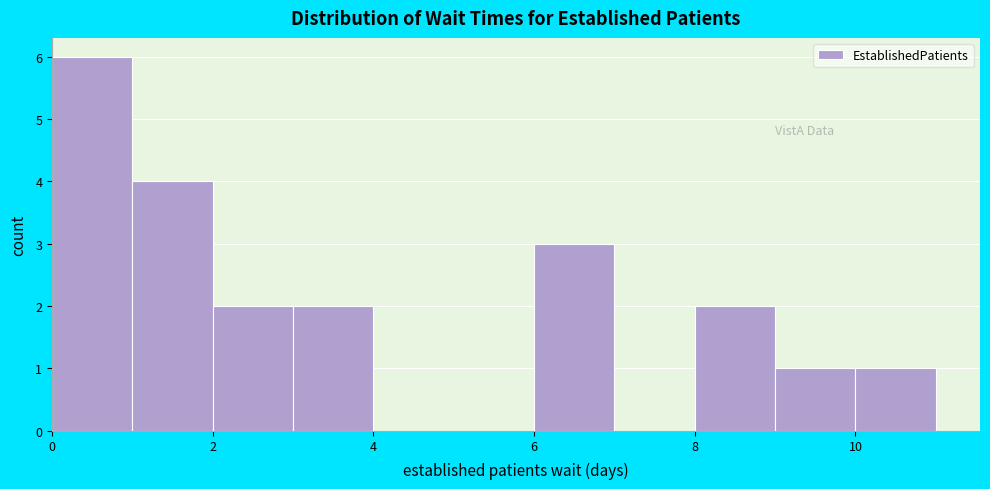

Over which range of the x-axis is the bar tallest?

0 to 1